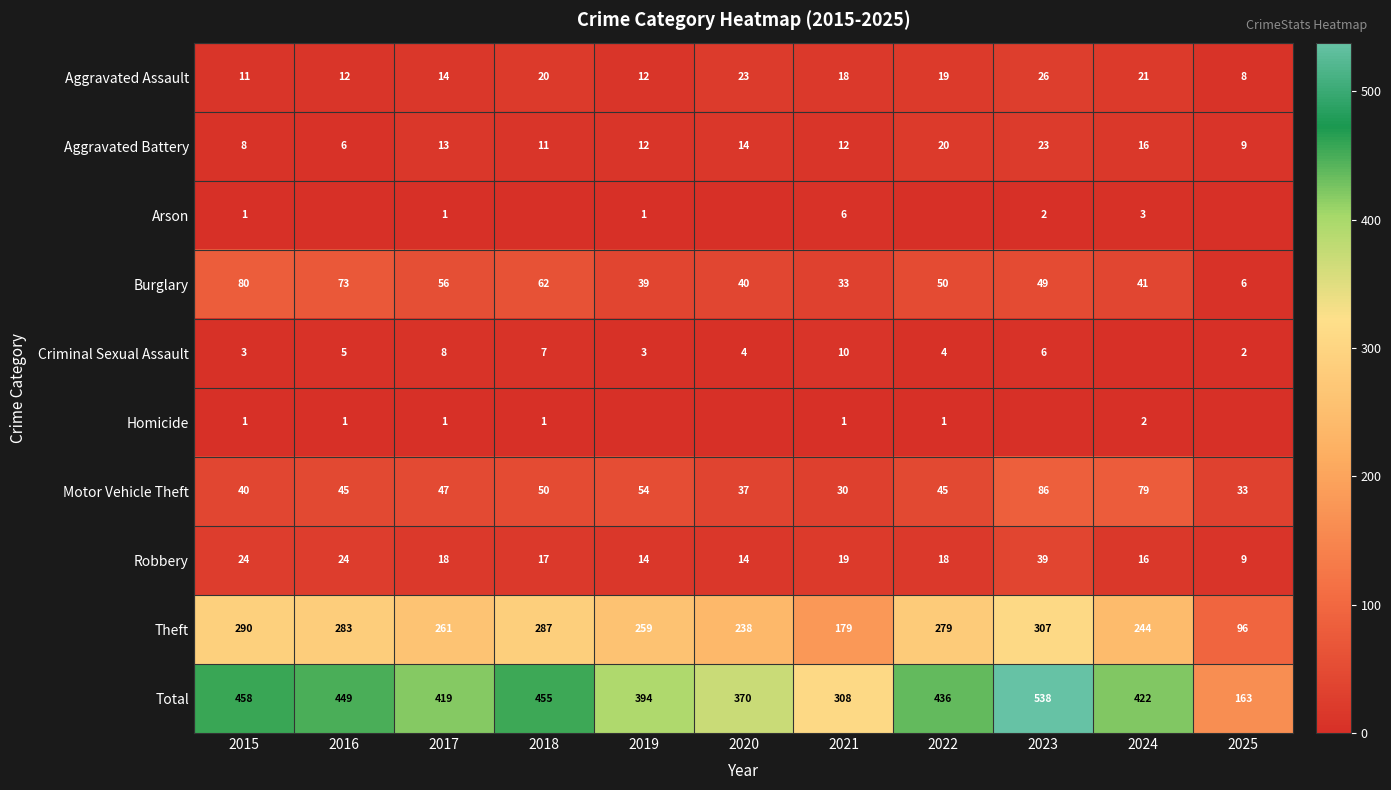

What is the minimum value for Burglary?

6